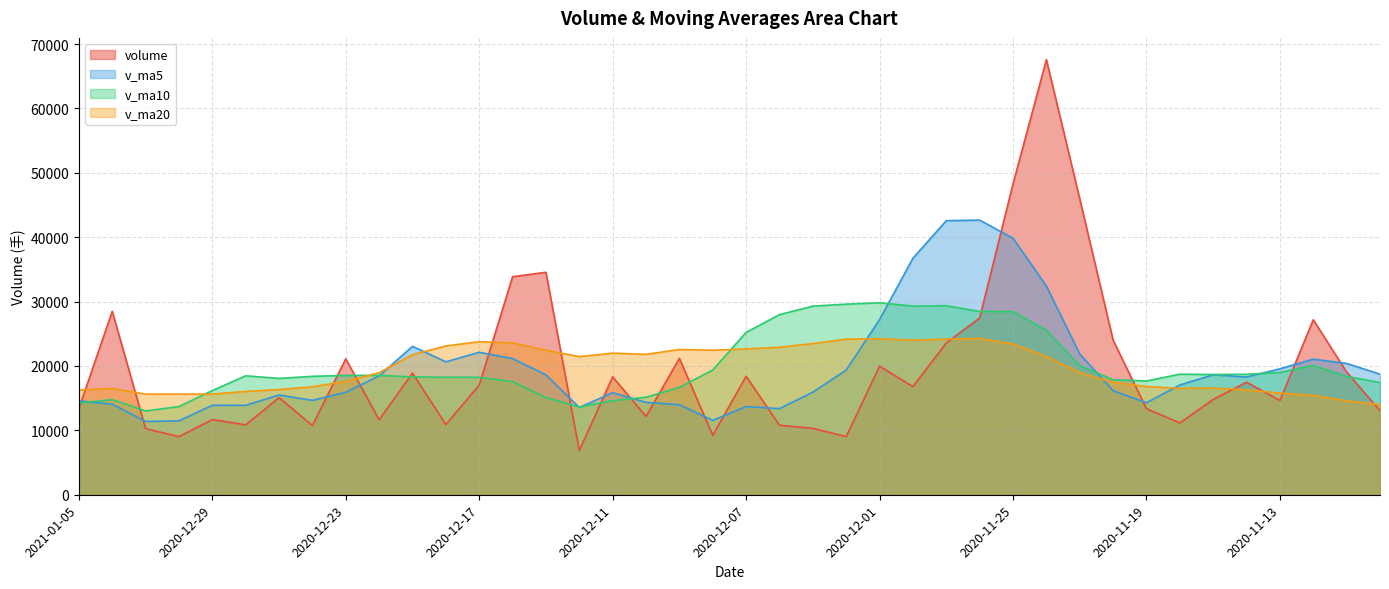

Which has a higher value, 2020-12-11 or 2020-11-16?

2020-12-11